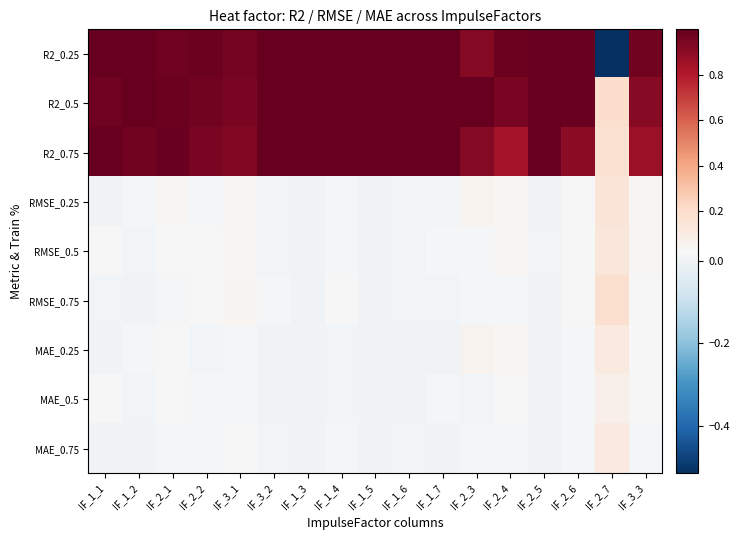

Reading right to left, what are all the values shown in this chart?

R2_0.25: IF_3_3=1.0	IF_2_7=-0.5	IF_2_6=1.0	IF_2_5=1.0	IF_2_4=1.0	IF_2_3=0.9	IF_1_7=1.0	IF_1_6=1.0	IF_1_5=1.0	IF_1_4=1.0	IF_1_3=1.0	IF_3_2=1.0	IF_3_1=1.0	IF_2_2=1.0	IF_2_1=1.0	IF_1_2=1.0	IF_1_1=1.0
R2_0.5: IF_3_3=0.9	IF_2_7=0.2	IF_2_6=1.0	IF_2_5=1.0	IF_2_4=1.0	IF_2_3=1.0	IF_1_7=1.0	IF_1_6=1.0	IF_1_5=1.0	IF_1_4=1.0	IF_1_3=1.0	IF_3_2=1.0	IF_3_1=1.0	IF_2_2=1.0	IF_2_1=1.0	IF_1_2=1.0	IF_1_1=1.0
R2_0.75: IF_3_3=0.9	IF_2_7=0.2	IF_2_6=0.9	IF_2_5=1.0	IF_2_4=0.8	IF_2_3=0.9	IF_1_7=1.0	IF_1_6=1.0	IF_1_5=1.0	IF_1_4=1.0	IF_1_3=1.0	IF_3_2=1.0	IF_3_1=0.9	IF_2_2=0.9	IF_2_1=1.0	IF_1_2=1.0	IF_1_1=1.0
RMSE_0.25: IF_3_3=0.0	IF_2_7=0.1	IF_2_6=0.0	IF_2_5=0.0	IF_2_4=0.0	IF_2_3=0.1	IF_1_7=0.0	IF_1_6=0.0	IF_1_5=0.0	IF_1_4=0.0	IF_1_3=0.0	IF_3_2=0.0	IF_3_1=0.0	IF_2_2=0.0	IF_2_1=0.0	IF_1_2=0.0	IF_1_1=0.0
RMSE_0.5: IF_3_3=0.0	IF_2_7=0.1	IF_2_6=0.0	IF_2_5=0.0	IF_2_4=0.0	IF_2_3=0.0	IF_1_7=0.0	IF_1_6=0.0	IF_1_5=0.0	IF_1_4=0.0	IF_1_3=0.0	IF_3_2=0.0	IF_3_1=0.0	IF_2_2=0.0	IF_2_1=0.0	IF_1_2=0.0	IF_1_1=0.0
RMSE_0.75: IF_3_3=0.0	IF_2_7=0.2	IF_2_6=0.0	IF_2_5=0.0	IF_2_4=0.0	IF_2_3=0.0	IF_1_7=0.0	IF_1_6=0.0	IF_1_5=0.0	IF_1_4=0.0	IF_1_3=0.0	IF_3_2=0.0	IF_3_1=0.1	IF_2_2=0.0	IF_2_1=0.0	IF_1_2=0.0	IF_1_1=0.0
MAE_0.25: IF_3_3=0.0	IF_2_7=0.1	IF_2_6=0.0	IF_2_5=0.0	IF_2_4=0.0	IF_2_3=0.1	IF_1_7=0.0	IF_1_6=0.0	IF_1_5=0.0	IF_1_4=0.0	IF_1_3=0.0	IF_3_2=0.0	IF_3_1=0.0	IF_2_2=0.0	IF_2_1=0.0	IF_1_2=0.0	IF_1_1=0.0
MAE_0.5: IF_3_3=0.0	IF_2_7=0.1	IF_2_6=0.0	IF_2_5=0.0	IF_2_4=0.0	IF_2_3=0.0	IF_1_7=0.0	IF_1_6=0.0	IF_1_5=0.0	IF_1_4=0.0	IF_1_3=0.0	IF_3_2=0.0	IF_3_1=0.0	IF_2_2=0.0	IF_2_1=0.0	IF_1_2=0.0	IF_1_1=0.0
MAE_0.75: IF_3_3=0.0	IF_2_7=0.1	IF_2_6=0.0	IF_2_5=0.0	IF_2_4=0.0	IF_2_3=0.0	IF_1_7=0.0	IF_1_6=0.0	IF_1_5=0.0	IF_1_4=0.0	IF_1_3=0.0	IF_3_2=0.0	IF_3_1=0.0	IF_2_2=0.0	IF_2_1=0.0	IF_1_2=0.0	IF_1_1=0.0